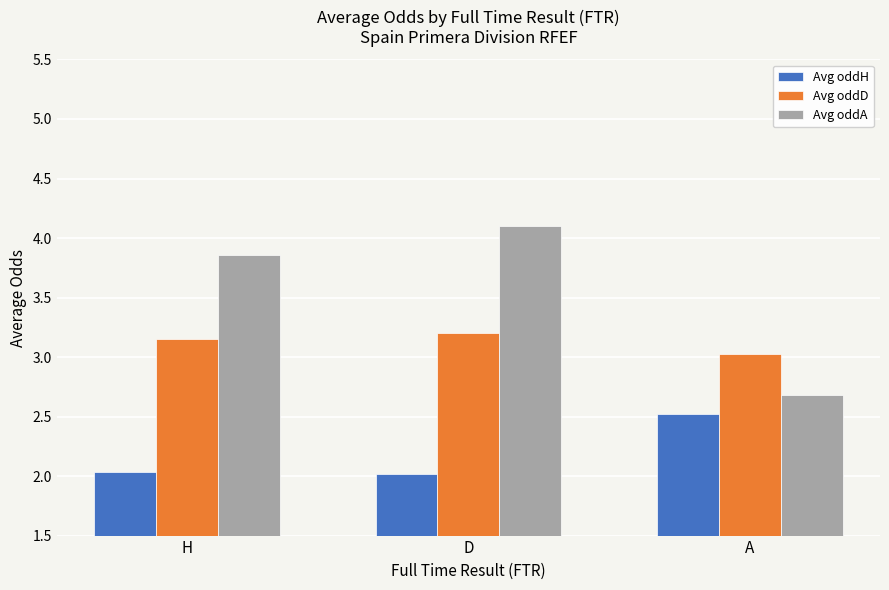

How many groups of bars are there?

3